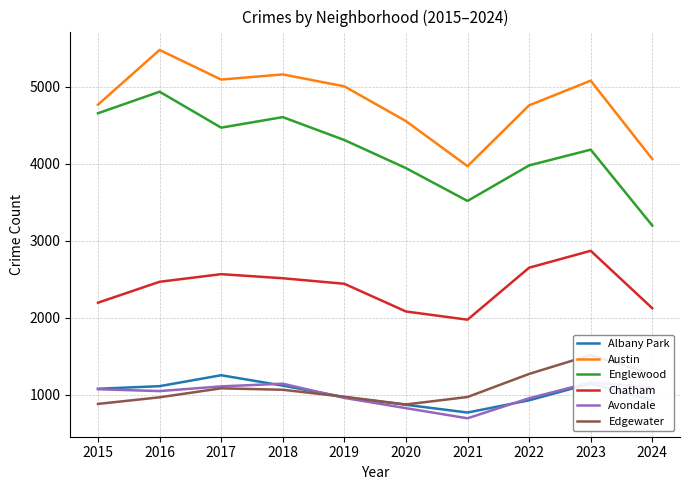

Rank the series by their maximum value, from highest to lowest.

Austin, Englewood, Chatham, Edgewater, Albany Park, Avondale